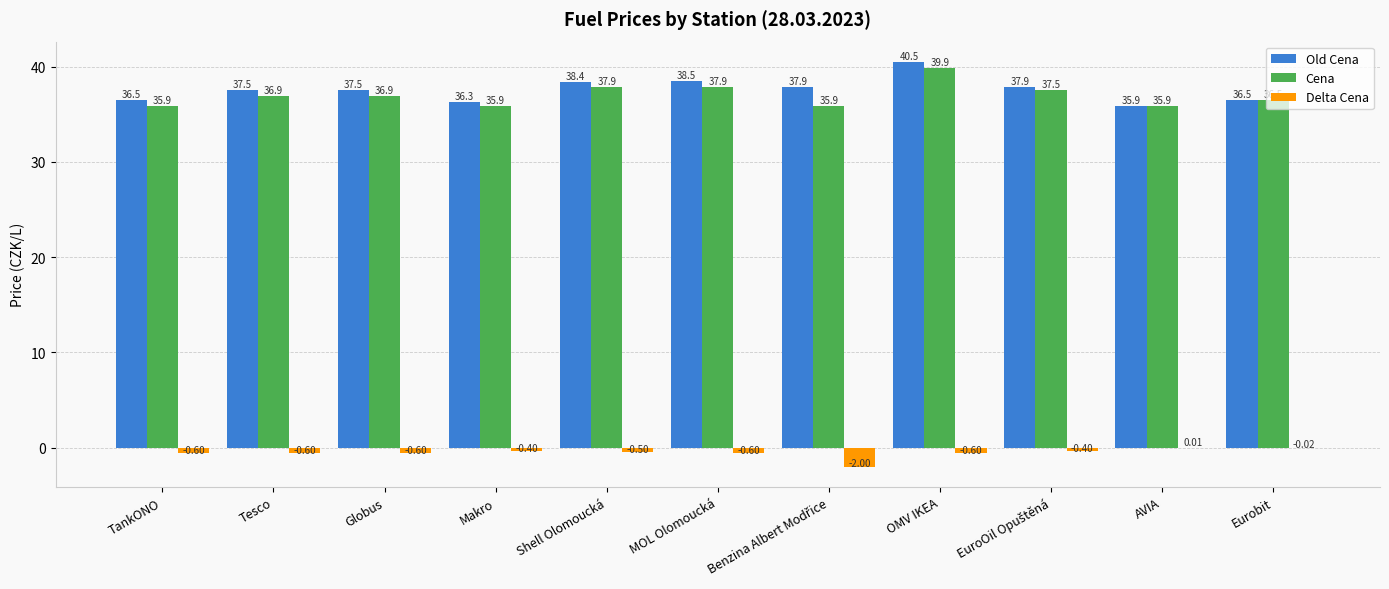

Which series has the widest spread of values?

Old Cena